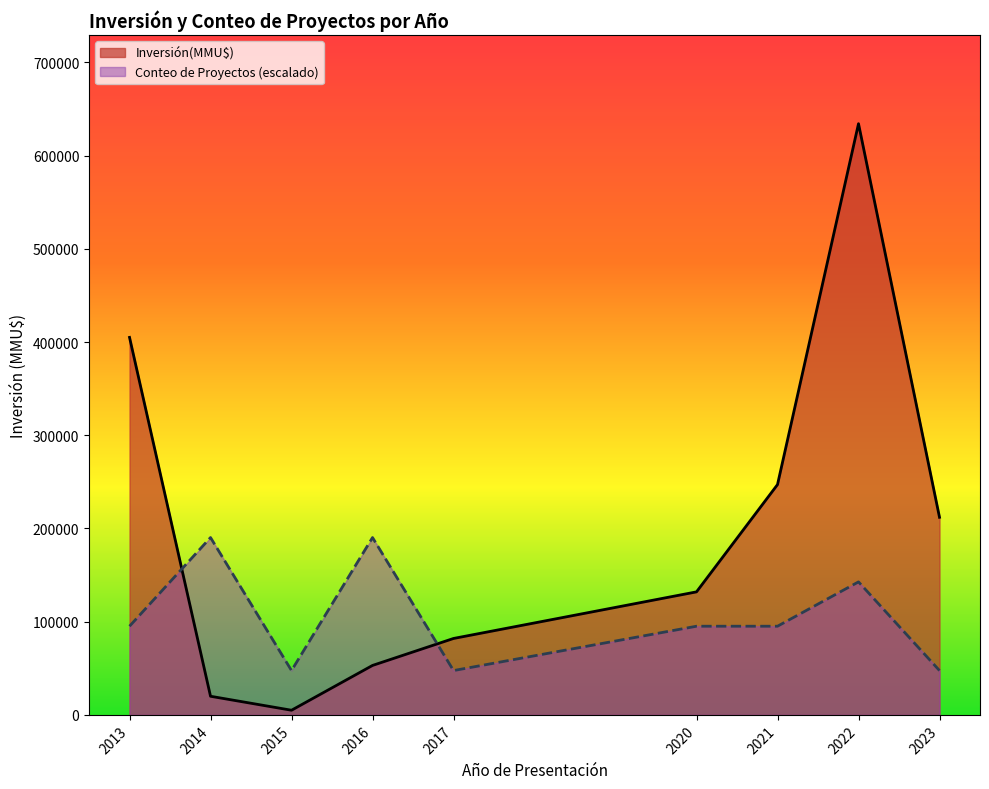

Which series has the largest range (max minus min)?

Inversión(MMU$)